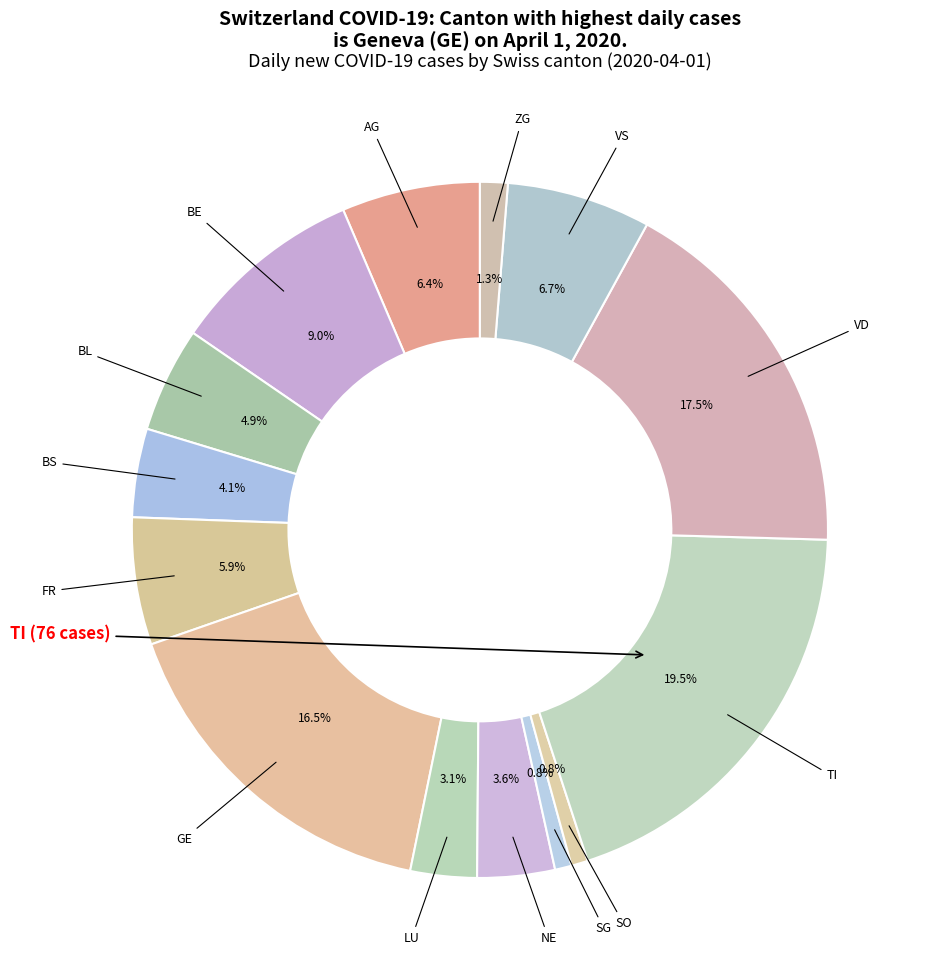

What is the largest slice in the pie chart?

TI